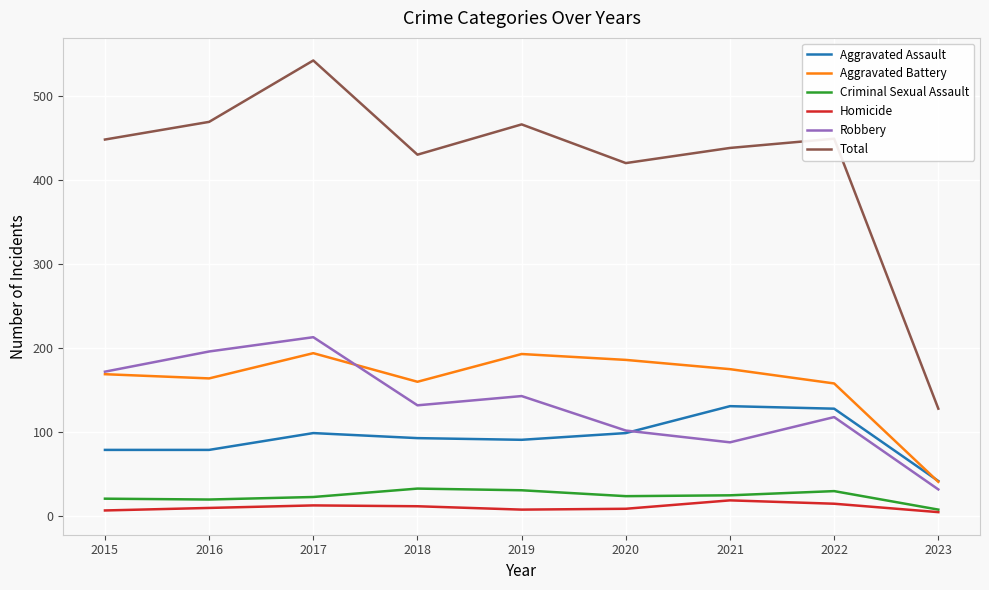

True or false: Aggravated Assault and Homicide intersect in this chart.

False